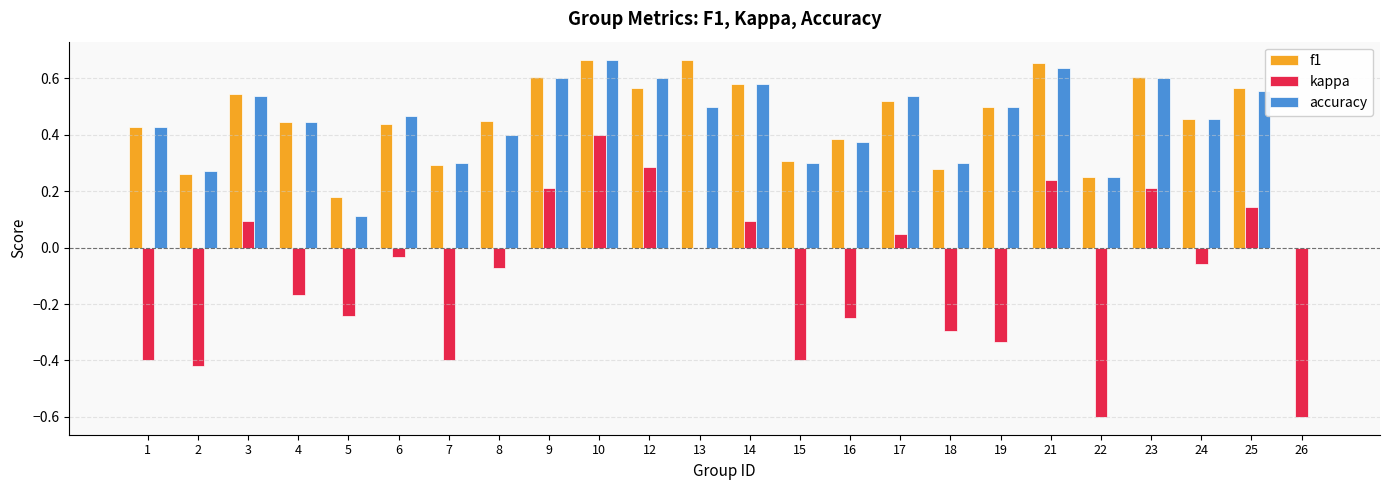

How many series are shown in this chart?

3